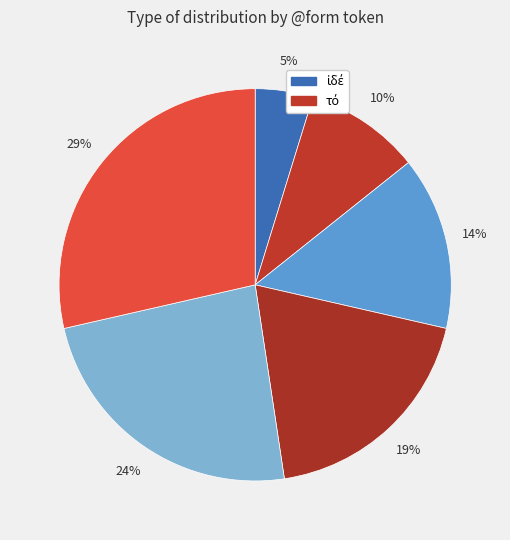

How many slices are in this pie chart?

6